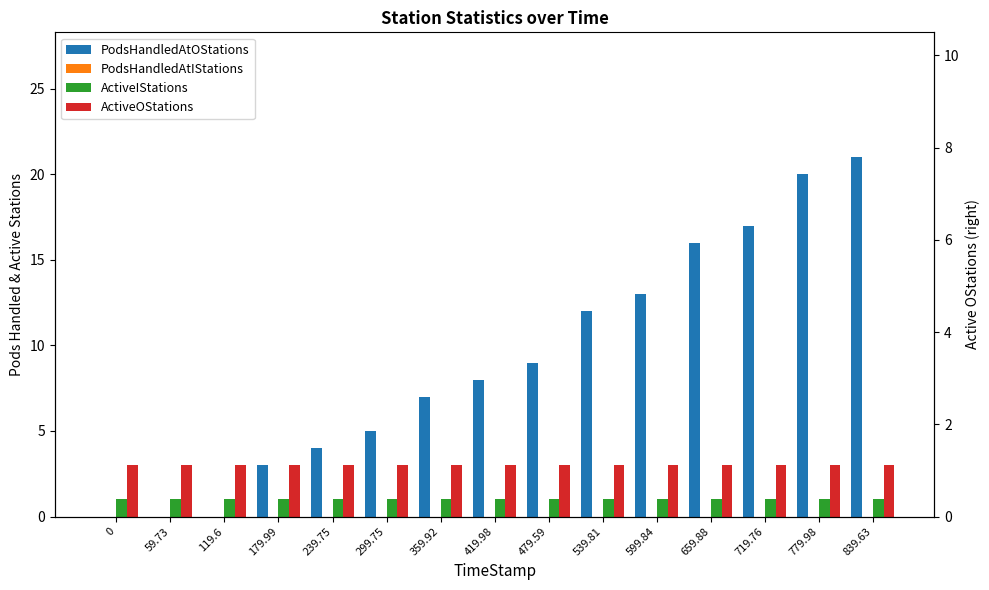

What is the maximum value for PodsHandledAtOStations?

21